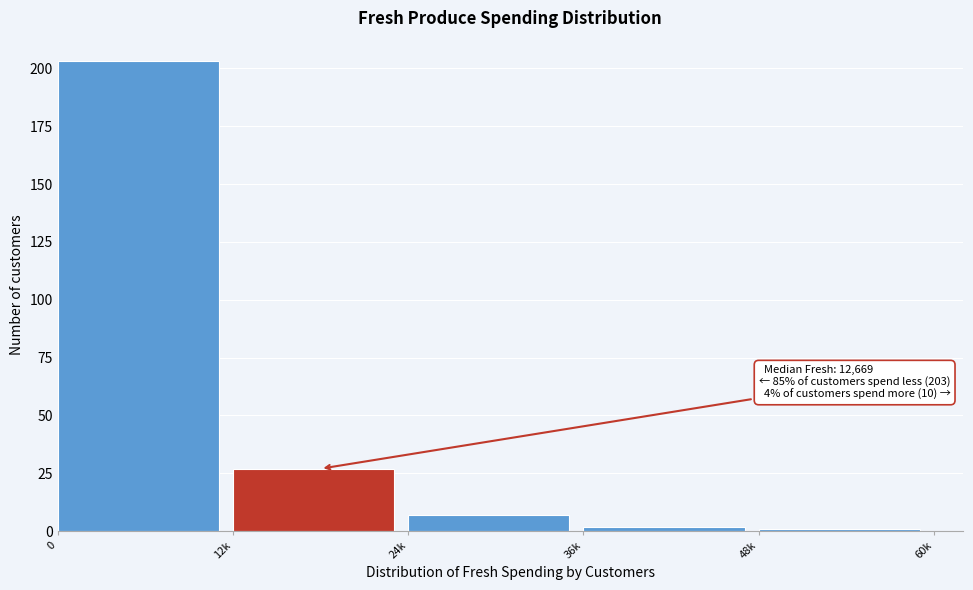

Reading left to right, extract all data points from this chart.

203	27	7	2	1